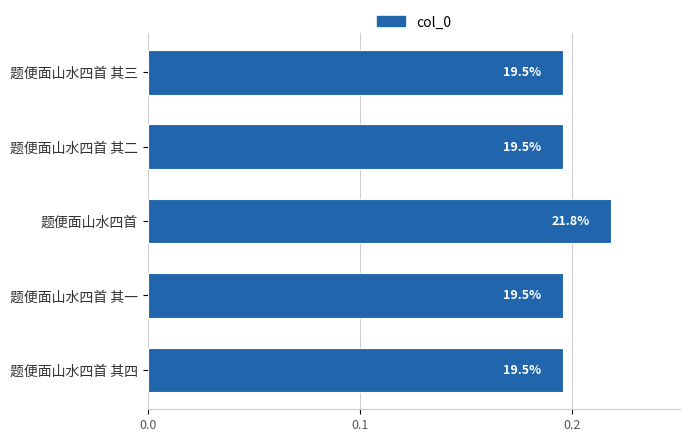

Does the chart contain any negative values?

No